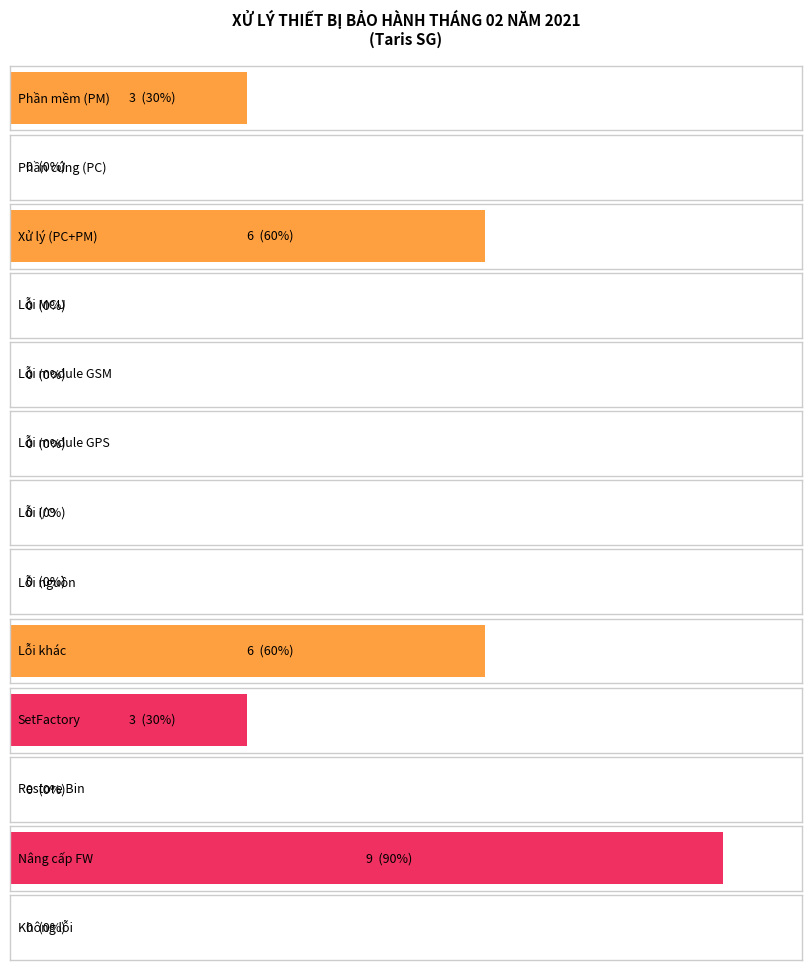

Between Phần cứng (PC) and Lỗi module GSM, which is larger?

Phần cứng (PC)